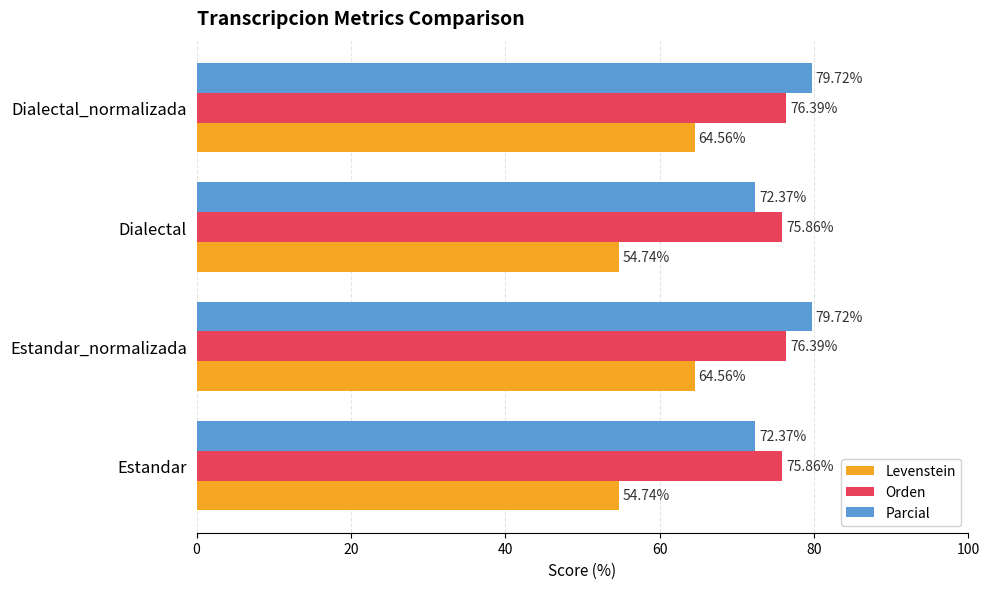

What is the difference between the maximum and minimum values in the Parcial series?

7.4